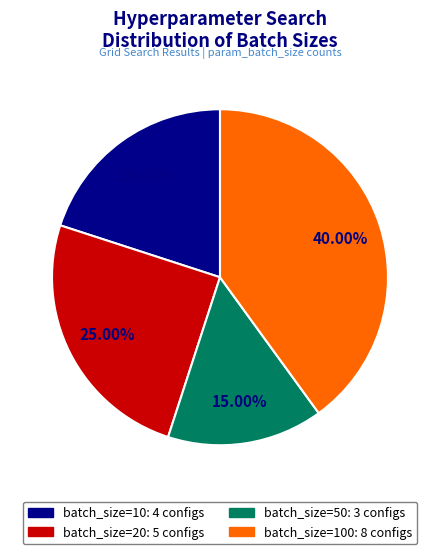

Does any single category account for the majority?

No